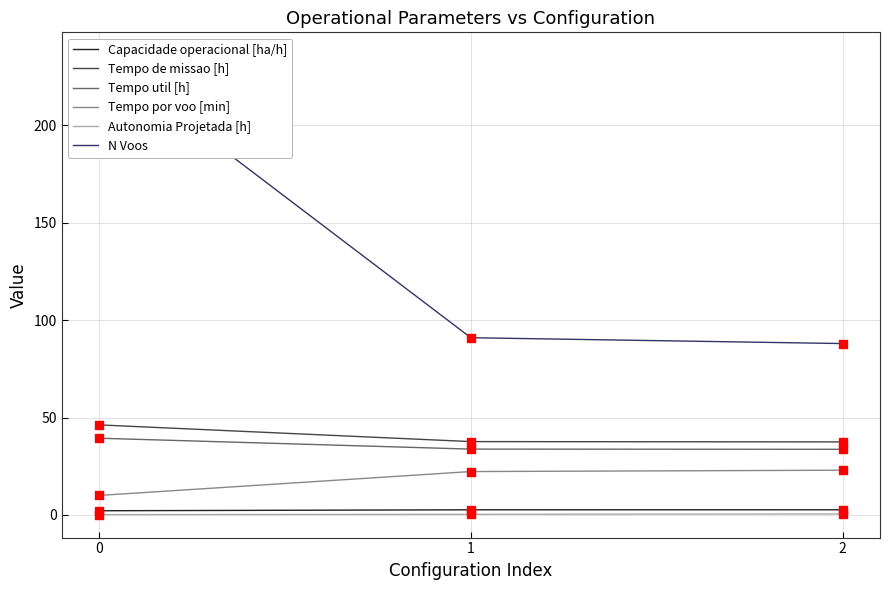

Is the value of Tempo util [h] at 1 greater than the value of Capacidade operacional [ha/h] at 0?

Yes